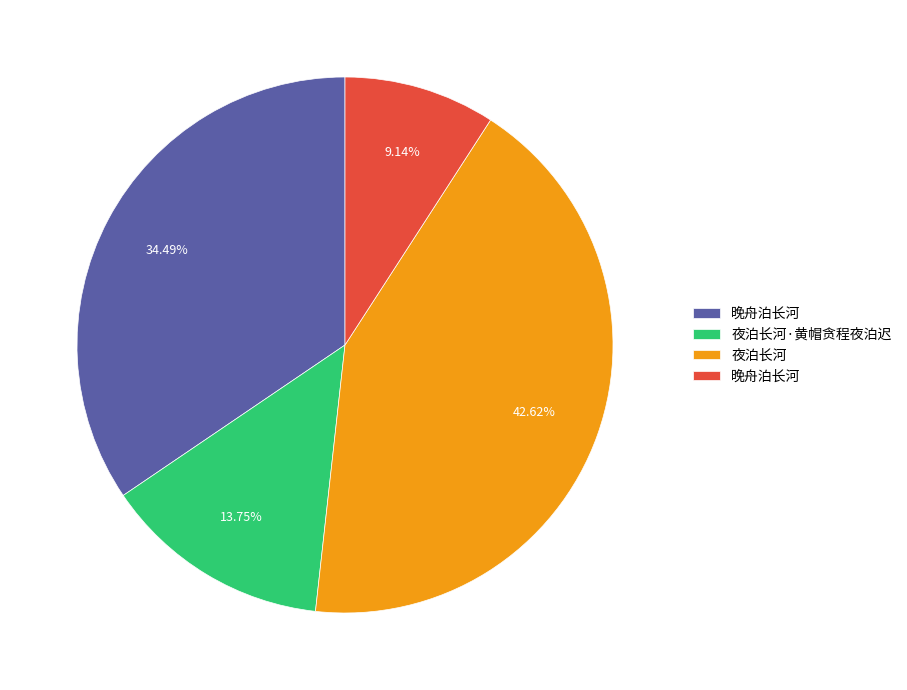

Does any single category account for the majority?

No